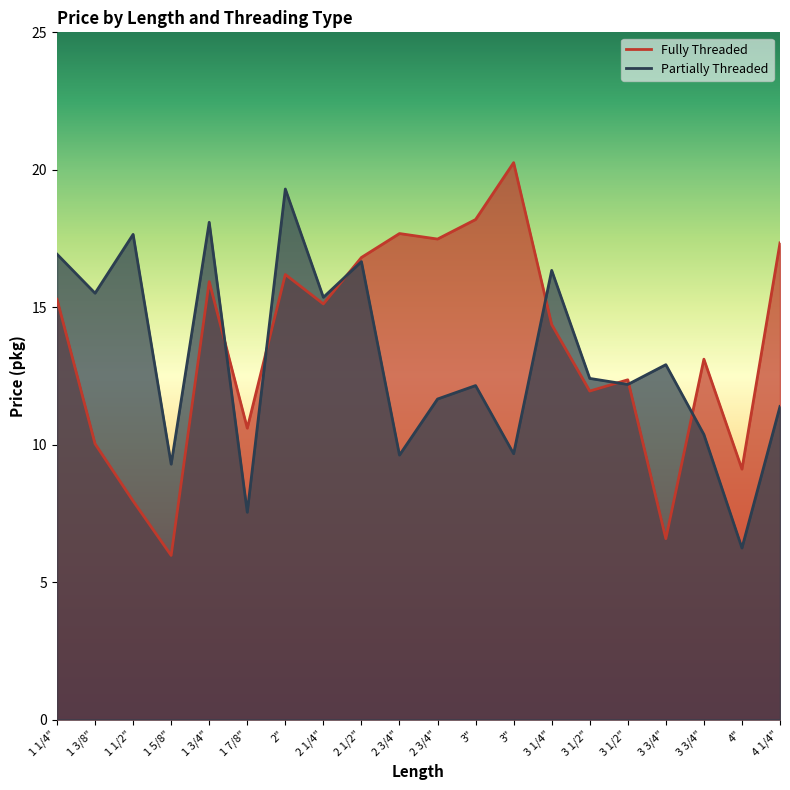

Does the chart have visible grid lines?

No